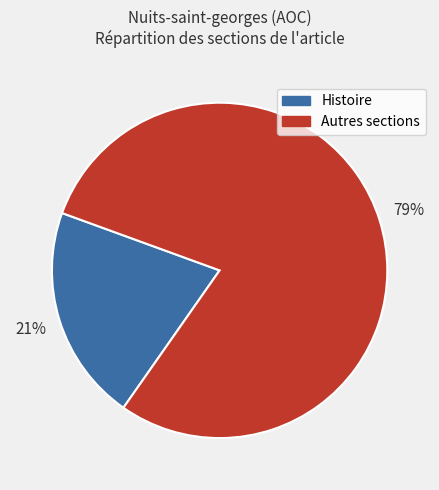

To the nearest percent, what is the difference between the largest and smallest slice percentages?

58%